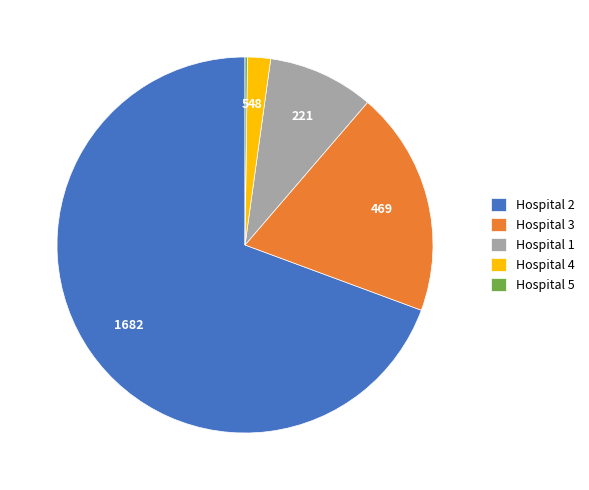

Combined, do Hospital 2 and Hospital 4 account for over 50%?

Yes